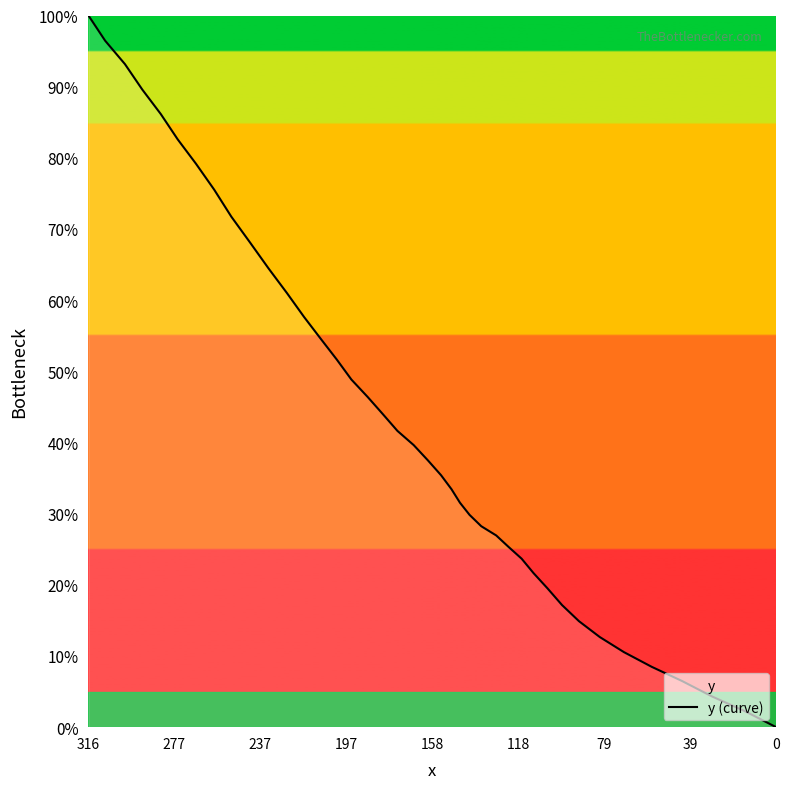

Which label corresponds to the smallest value in the chart?

0